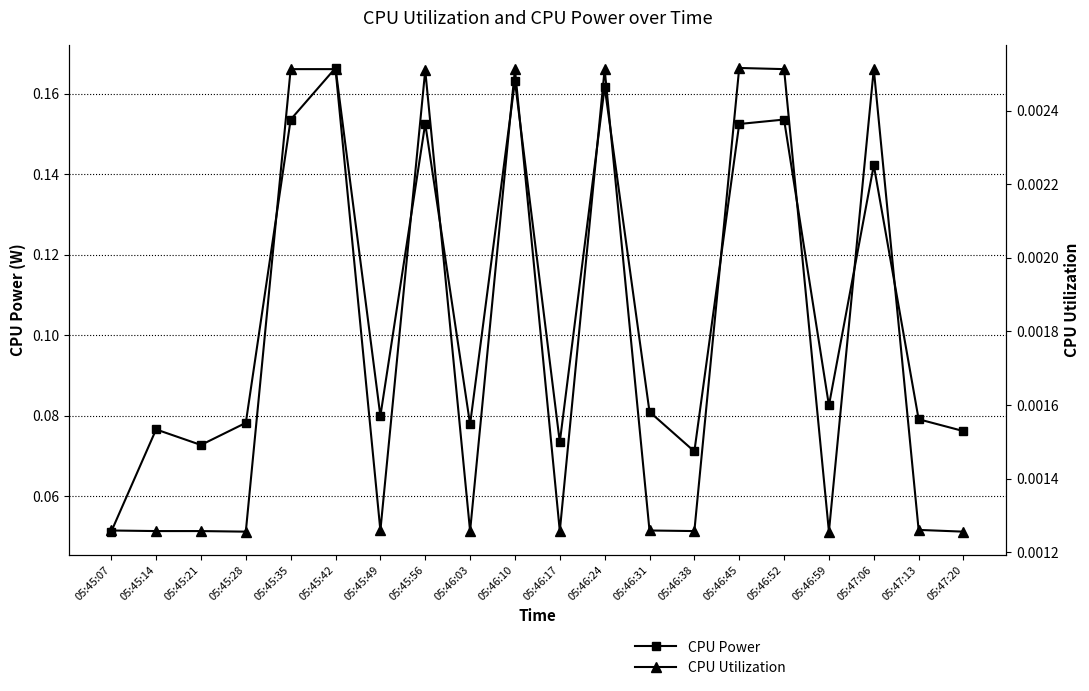

How many CPU Utilization values are between 0 and 1?

20